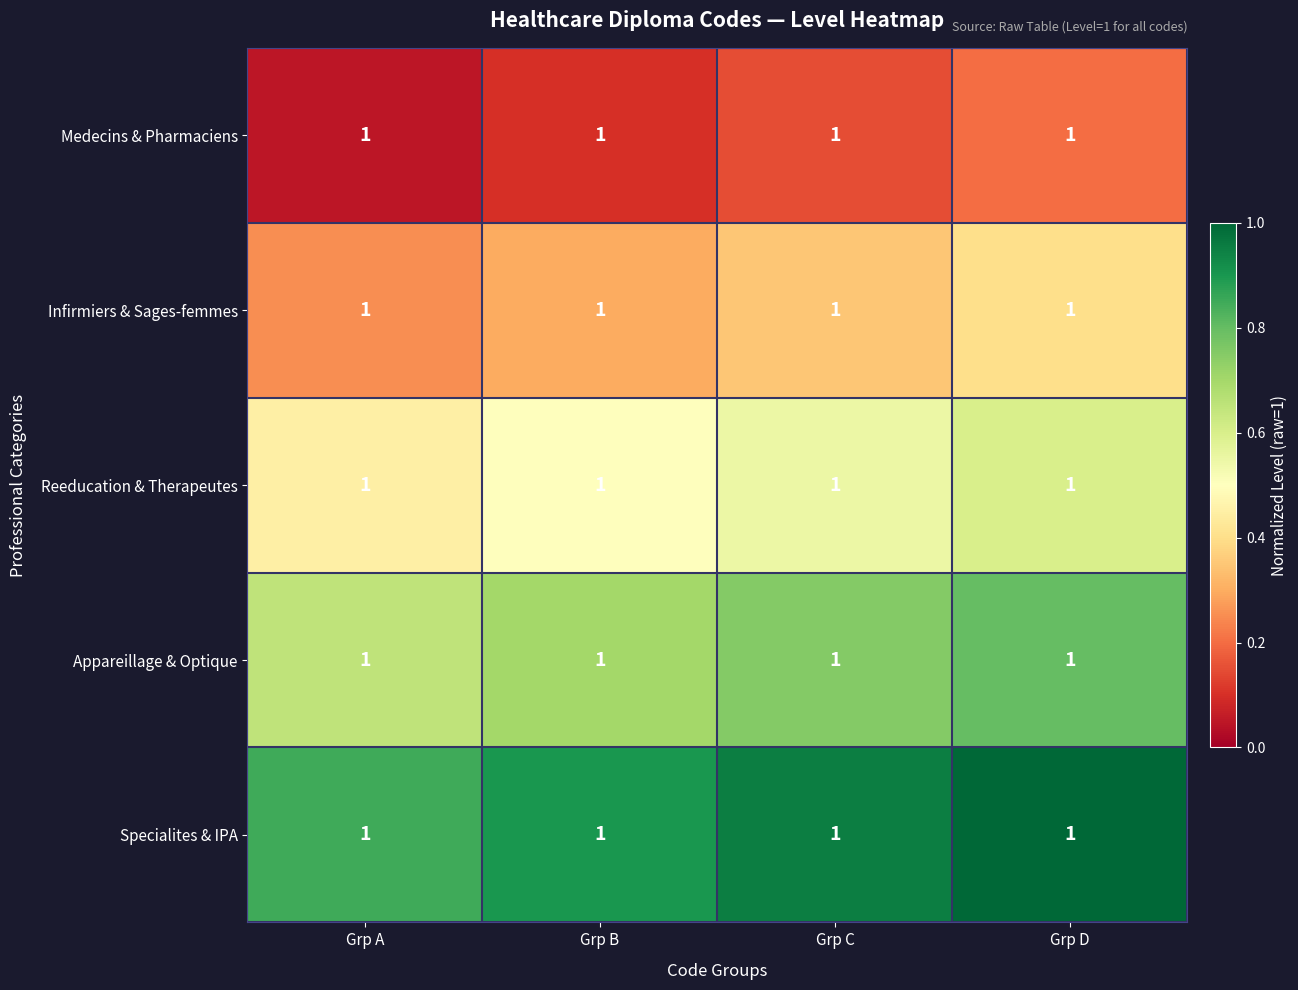

Rank the series at Grp A from lowest to highest value.

Medecins & Pharmaciens, Infirmiers & Sages-femmes, Reeducation & Therapeutes, Appareillage & Optique, Specialites & IPA